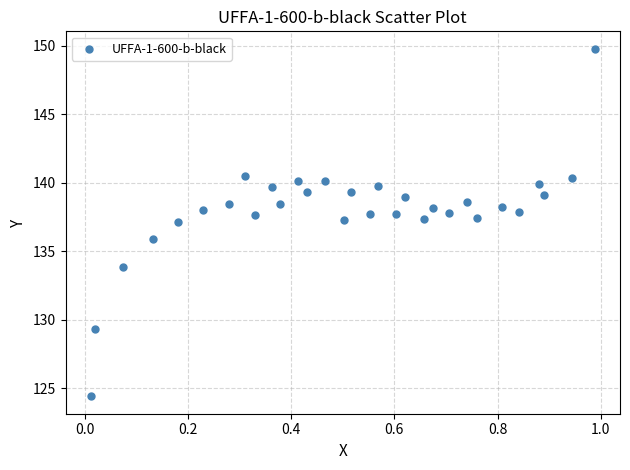

What is the range of X values (max minus min)?

1.0